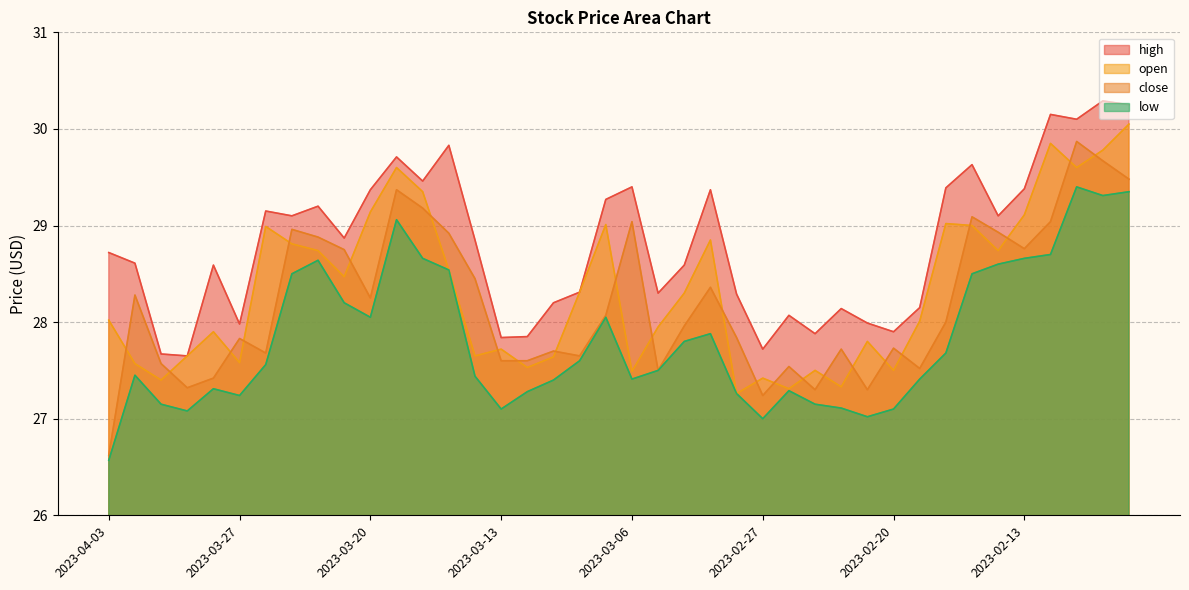

True or false: high and low intersect in this chart.

False